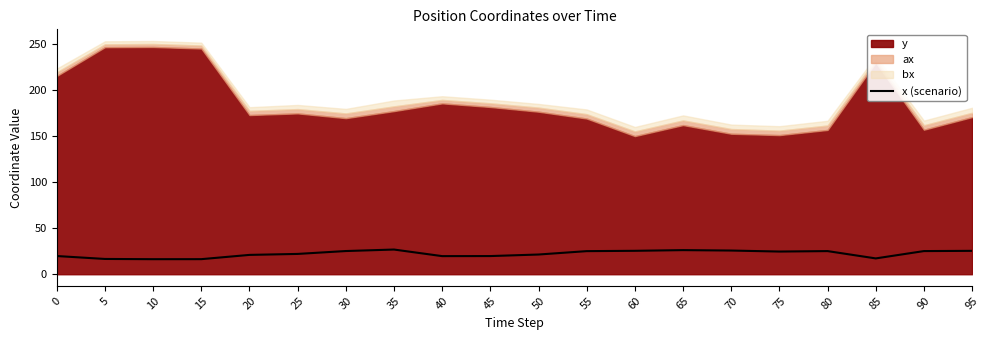

The value of x (scenario) at 5 is 16.6. True or false?

True